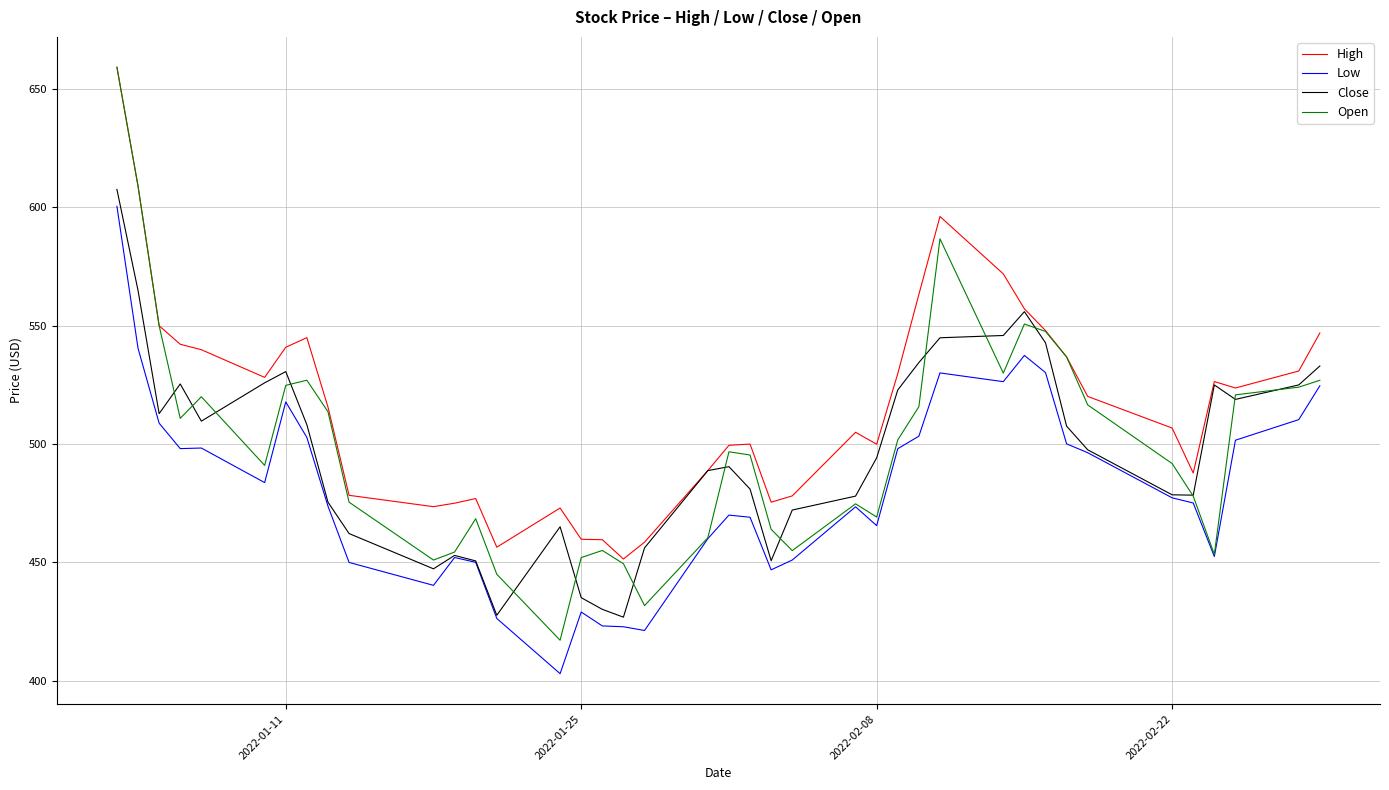

What is the lowest value of the Close series?

426.9